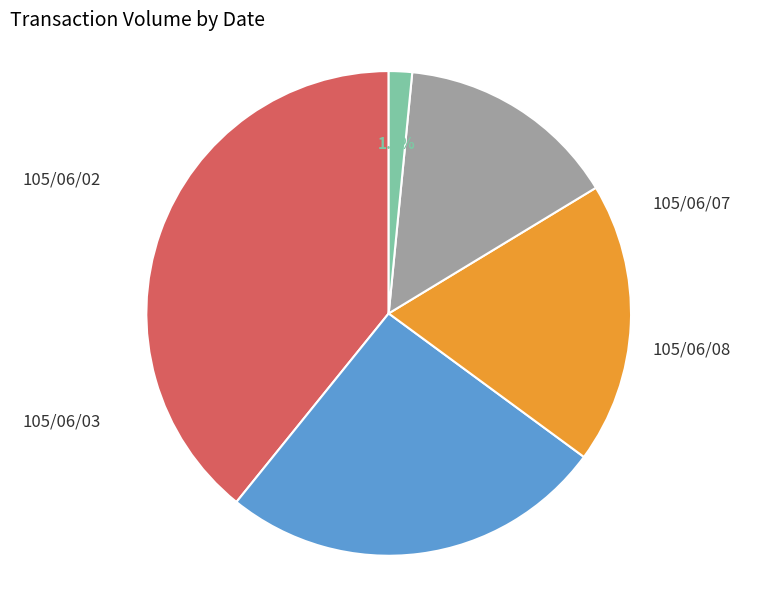

Approximately how many times larger is the value at 105/06/15 compared to 105/06/07?

0.1